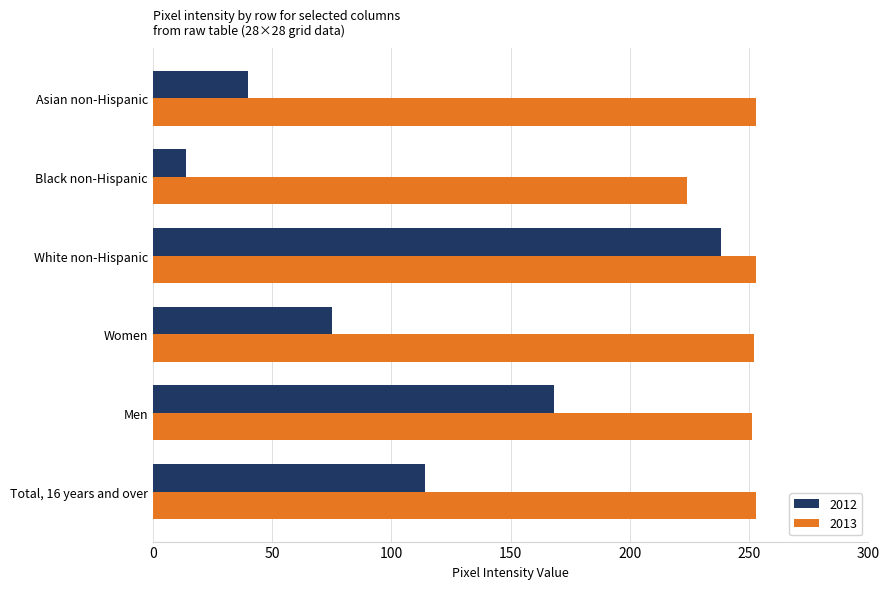

Count the number of data series in this chart.

2